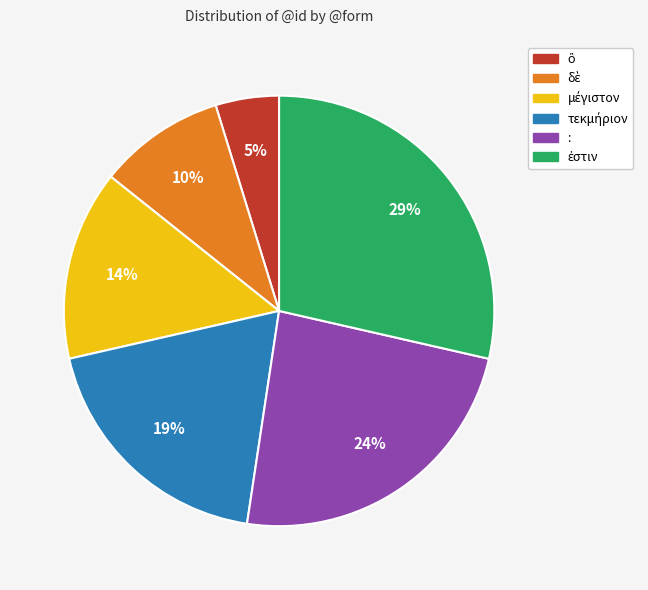

Is there any slice that represents more than half of the pie?

No